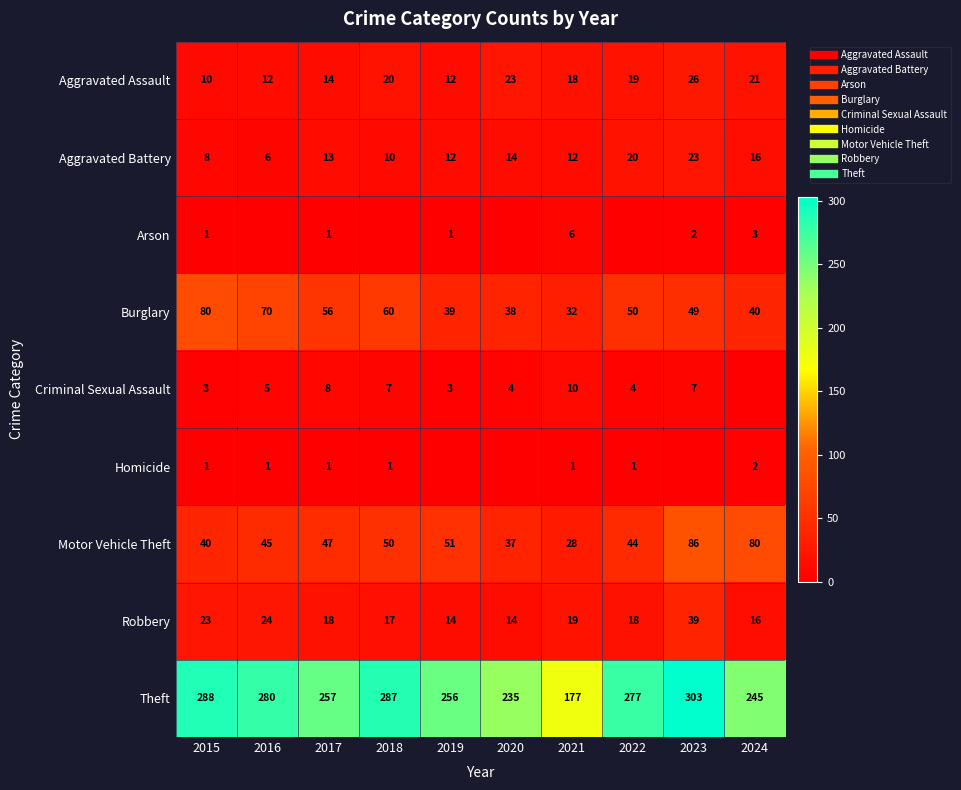

True or false: Theft has a value of 95 at 2024.

False